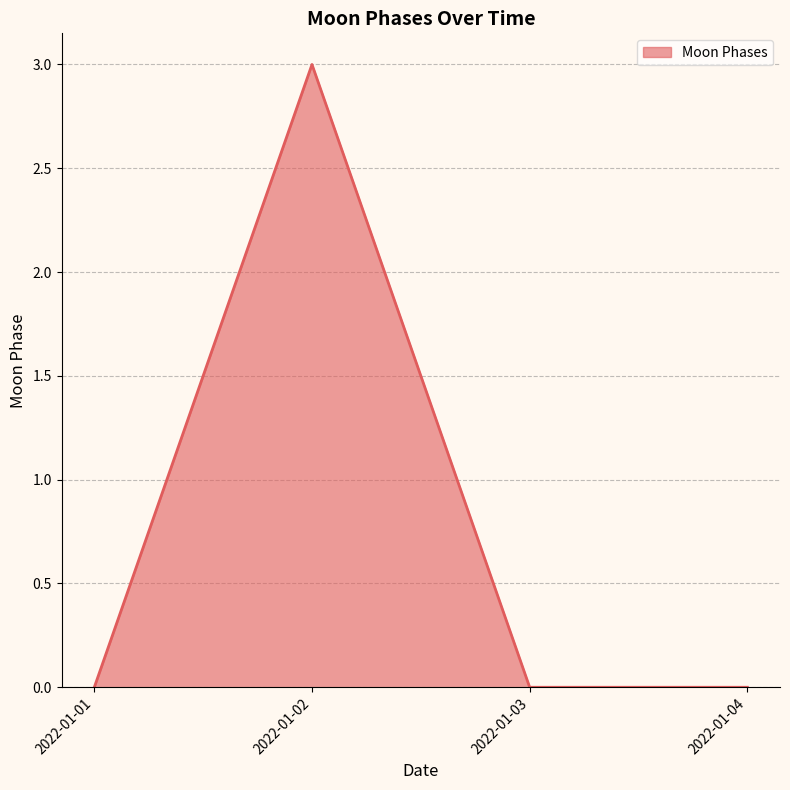

How many distinct data groups are displayed?

1